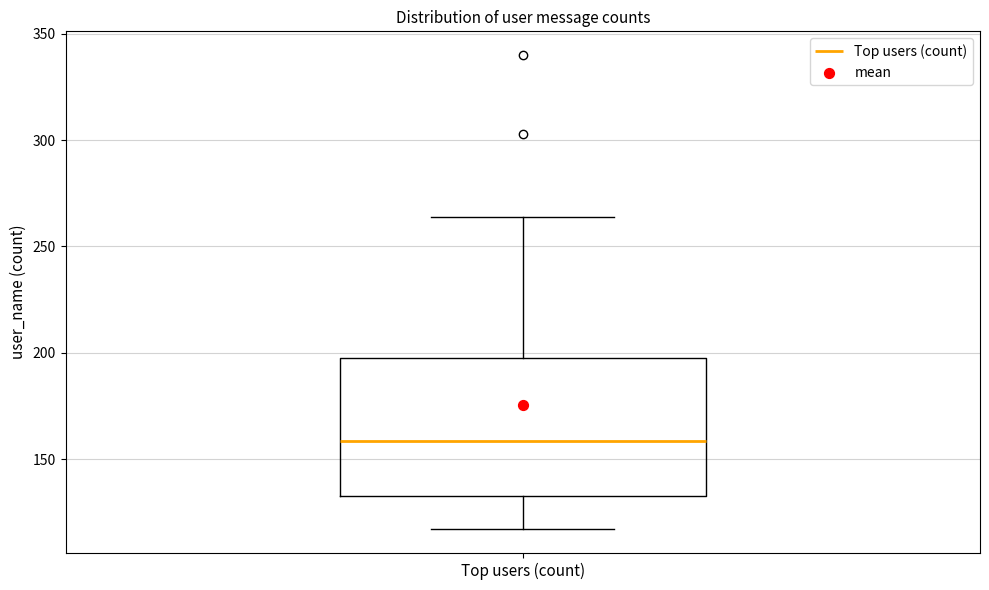

Where is the upper edge of the box for Top users (count) on the y-axis? The values are not printed on the chart, so give them approximately, as read against the axis.

200